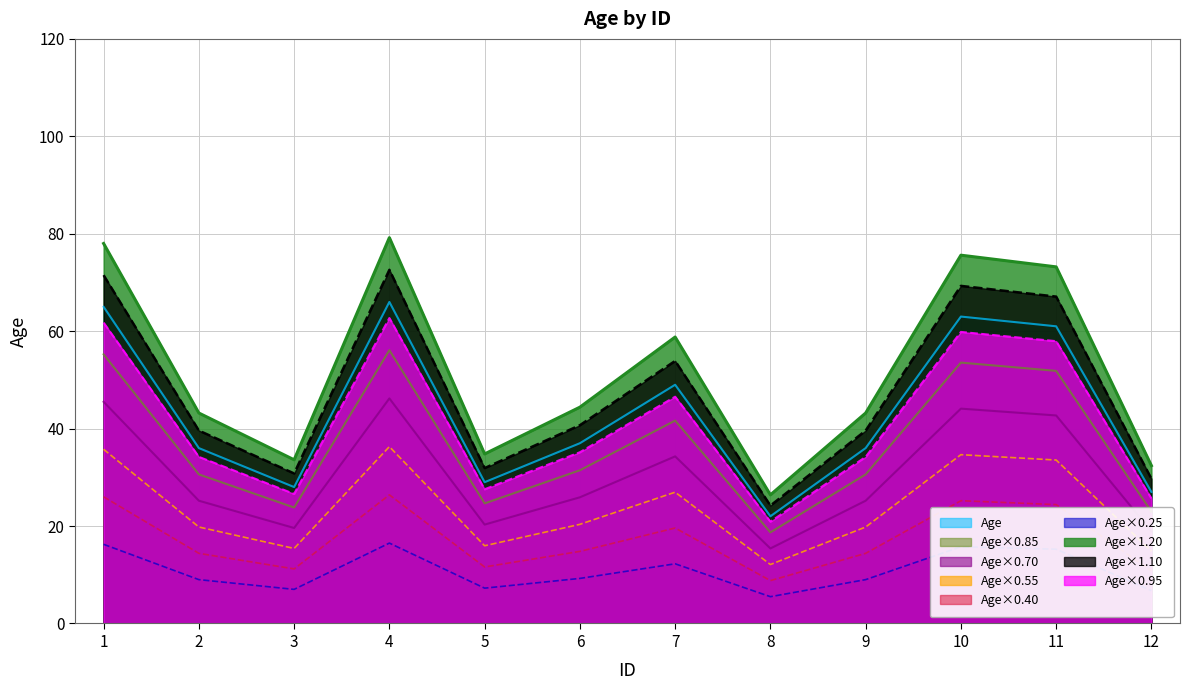

What is the difference between the maximum and minimum values?

44